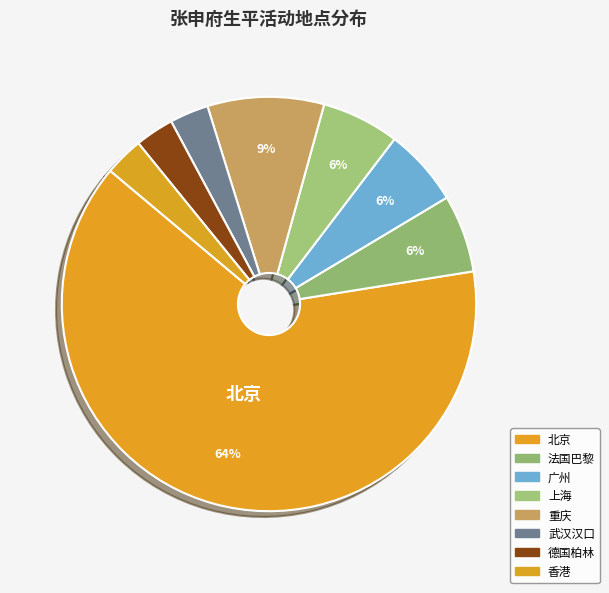

What is the smallest slice in the pie chart?

武汉汉口